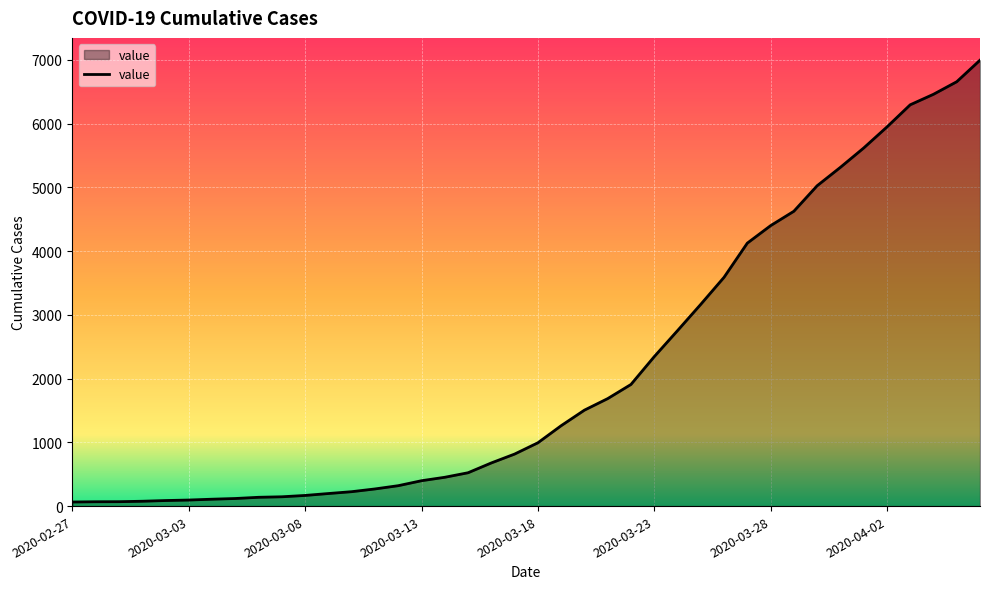

What is the maximum value shown in the chart?

6995